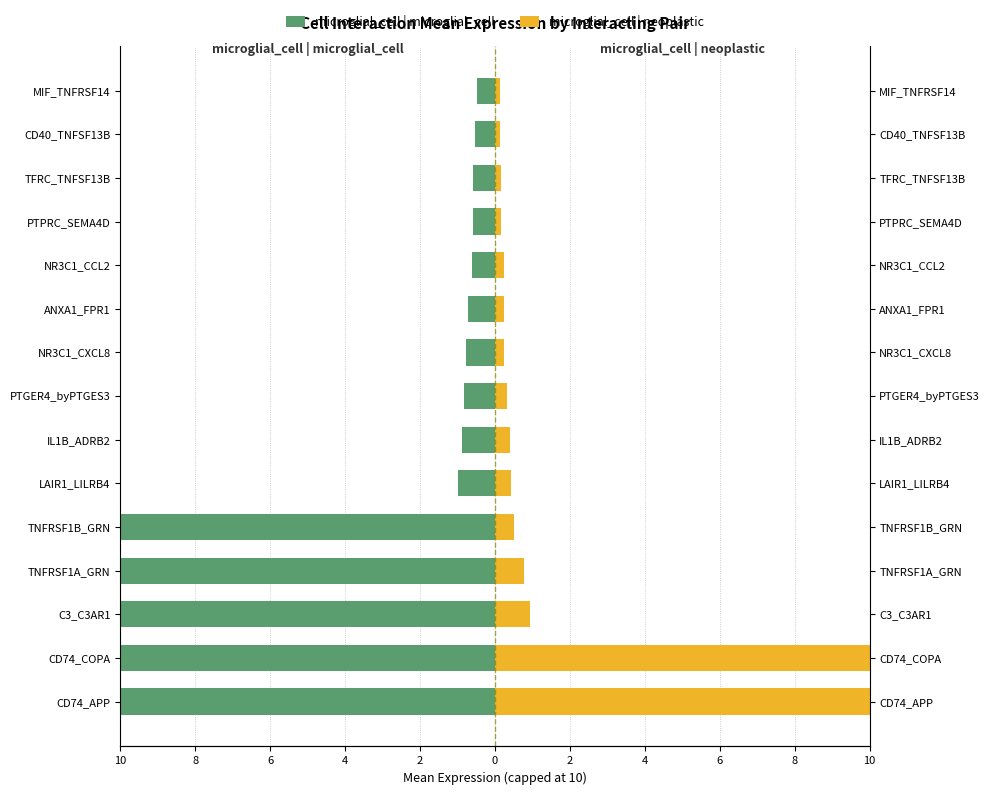

What is the sum of the microglial_cell | neoplastic values at TNFRSF1A_GRN and CD74_APP?

10.8